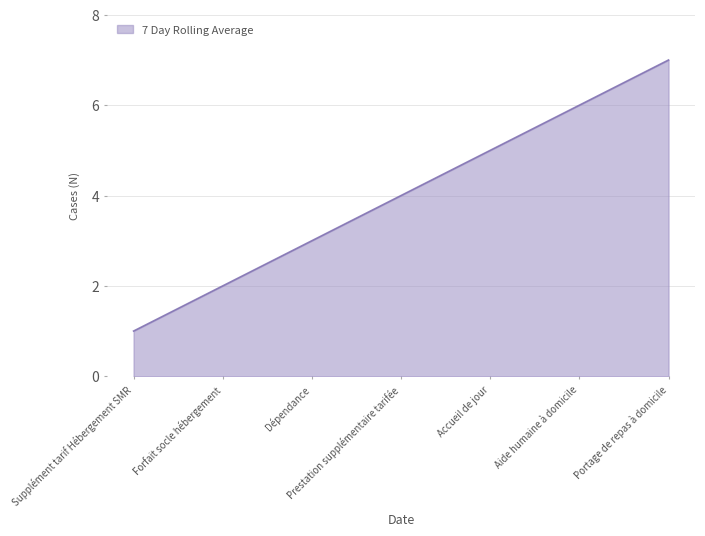

True or false: the data has more than 0 interior local peaks.

False